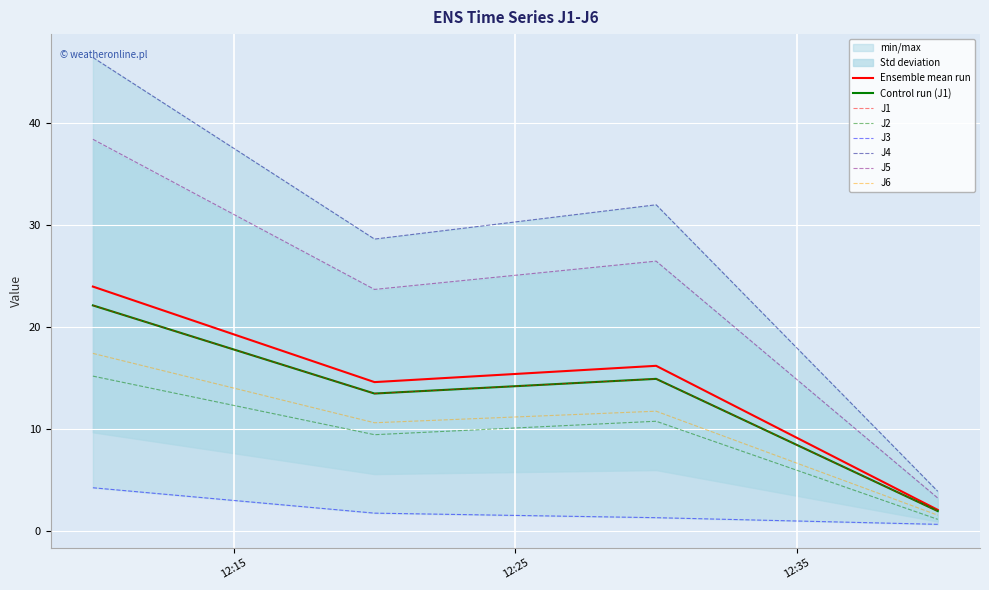

What is the difference between the J6 values at 2023-06-23 12:20:00 and 2023-06-23 12:40:00?

9.1